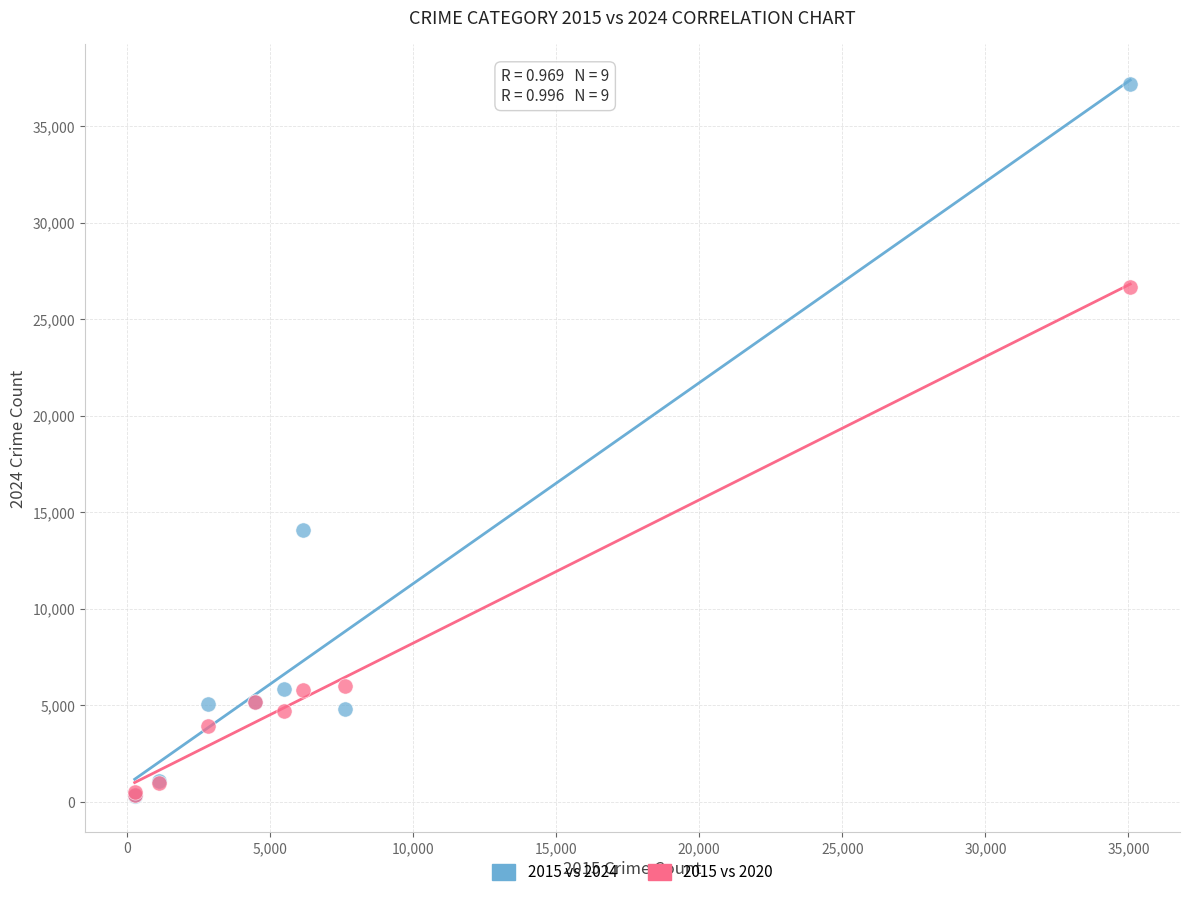

Across all series, what Y value is closest to 18735?

14046